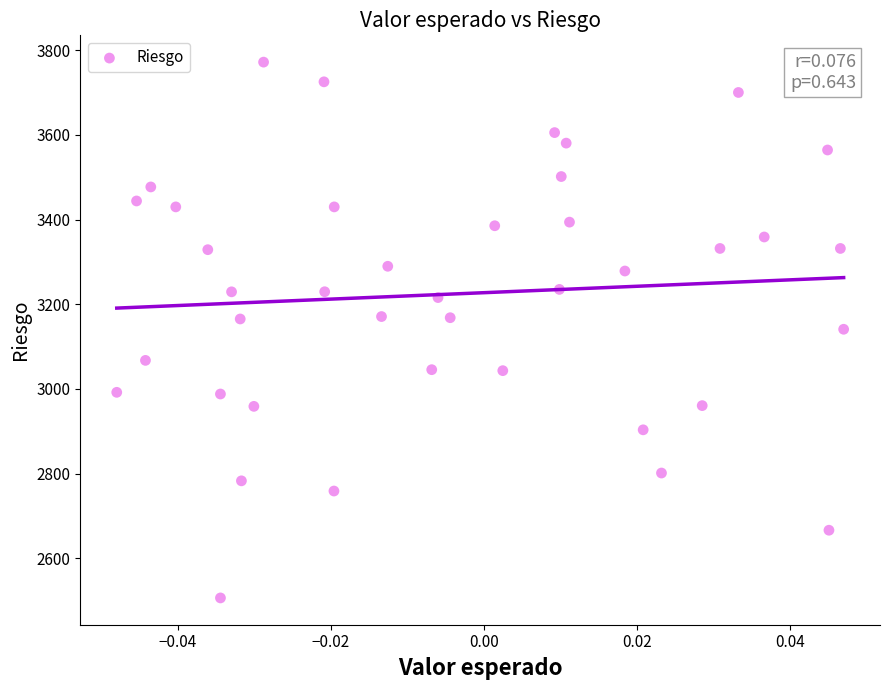

What is the range of Y values (max minus min)?

1265.5